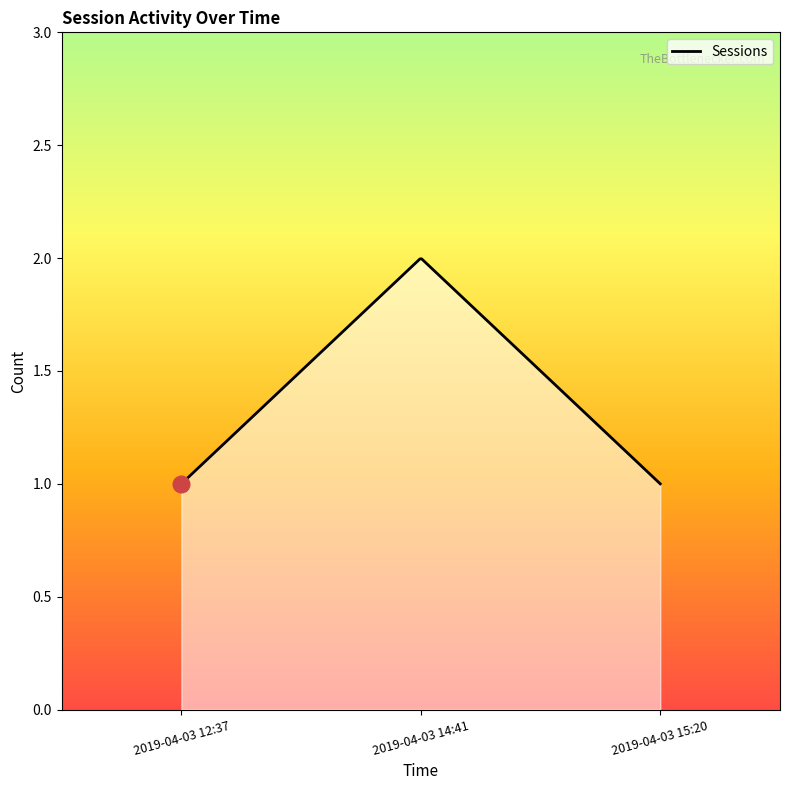

What is the value of the 2nd point from the left?

2